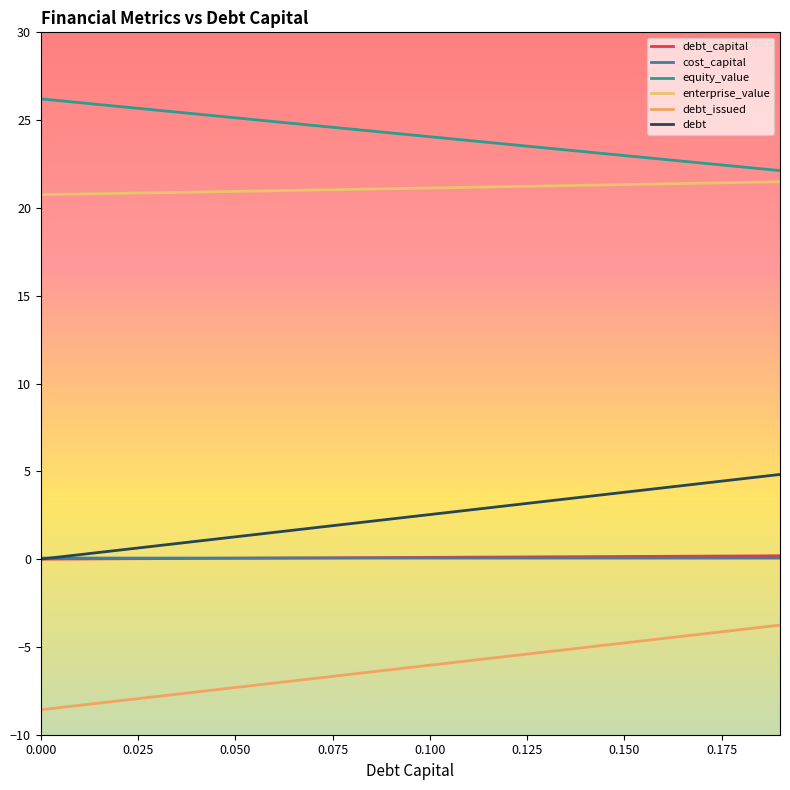

True or false: enterprise_value and equity_value intersect in this chart.

False